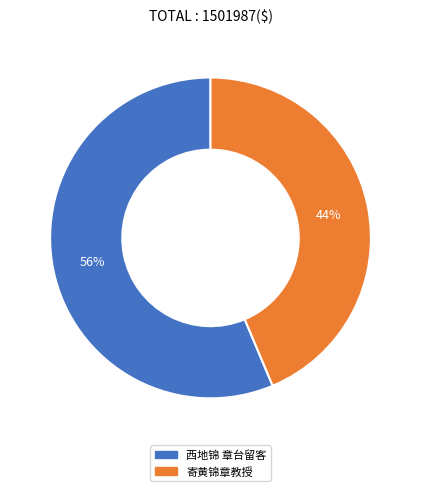

Does 西地锦 章台留客 account for over 50% of the chart?

Yes